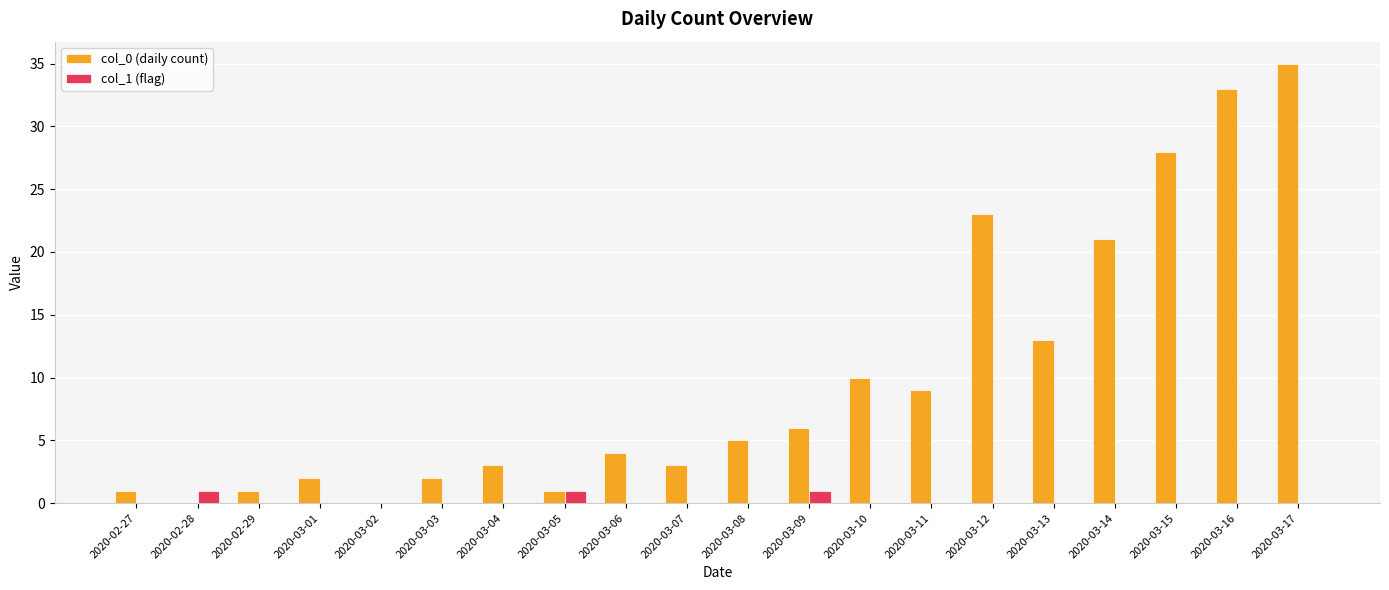

Which series has the largest total across all categories?

col_0 (daily count)